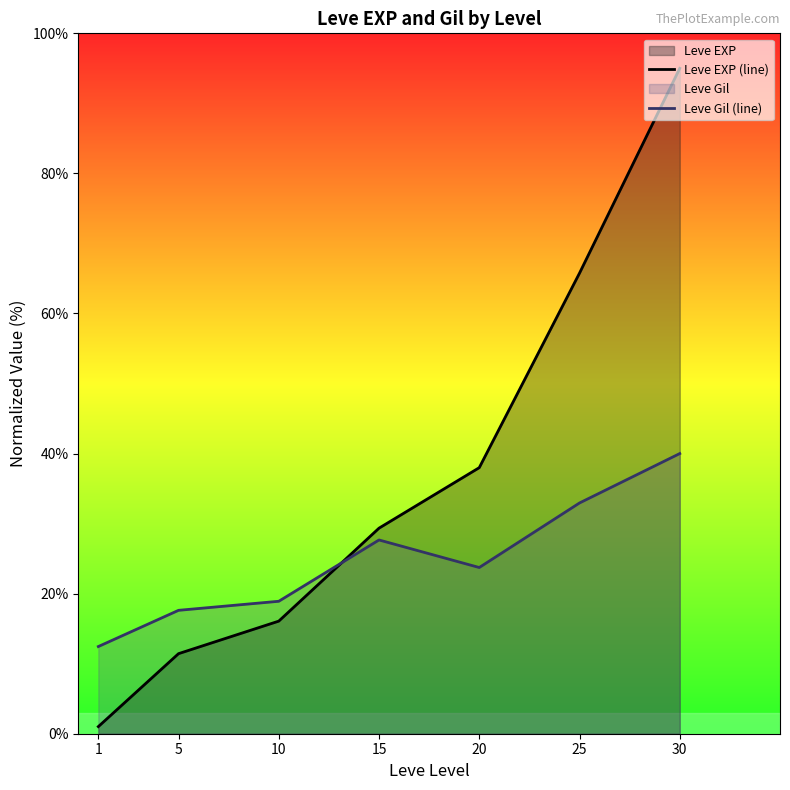

At which label does Leve EXP (line) reach its peak?

30